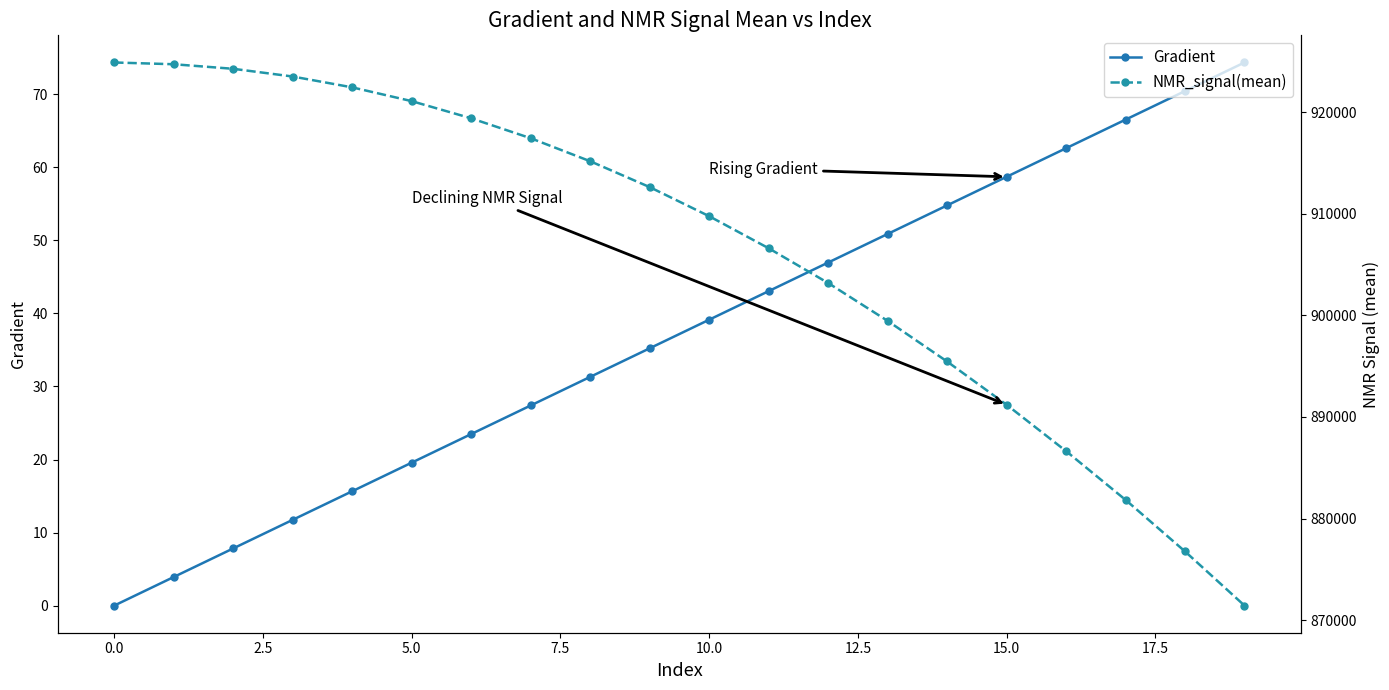

The value of Gradient at 10.0 is 15.9. True or false?

False